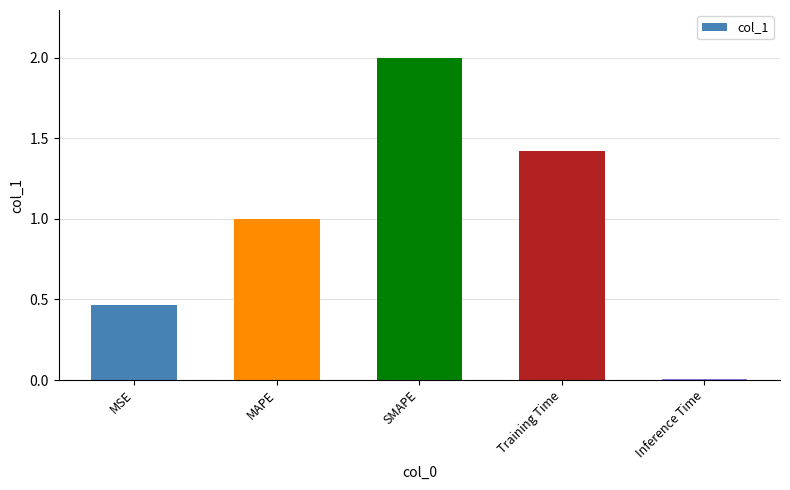

Between MAPE and SMAPE, which is larger?

SMAPE